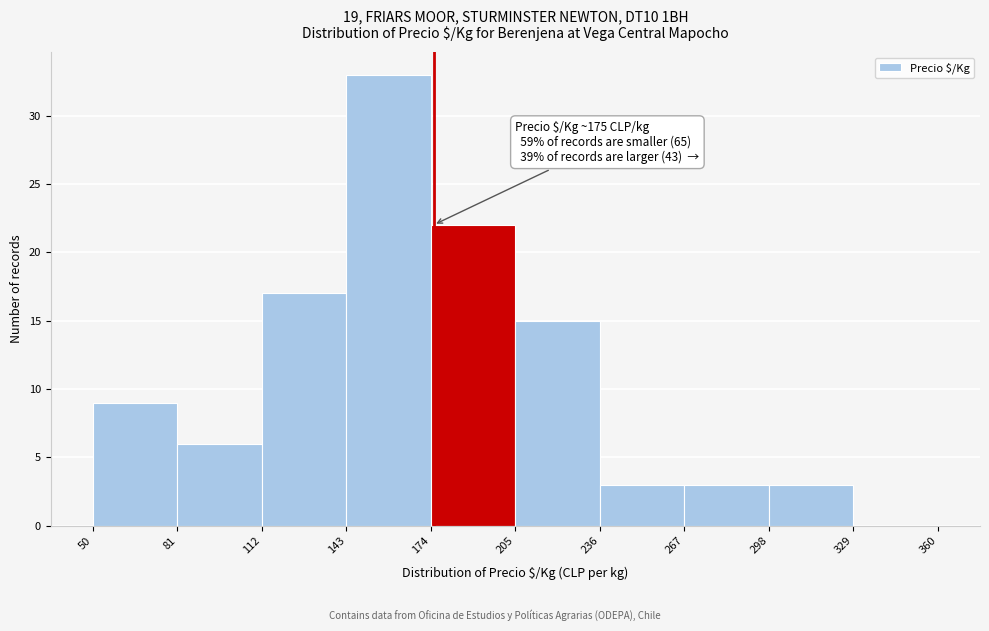

Which range on the x-axis has the tallest bar?

143 to 174